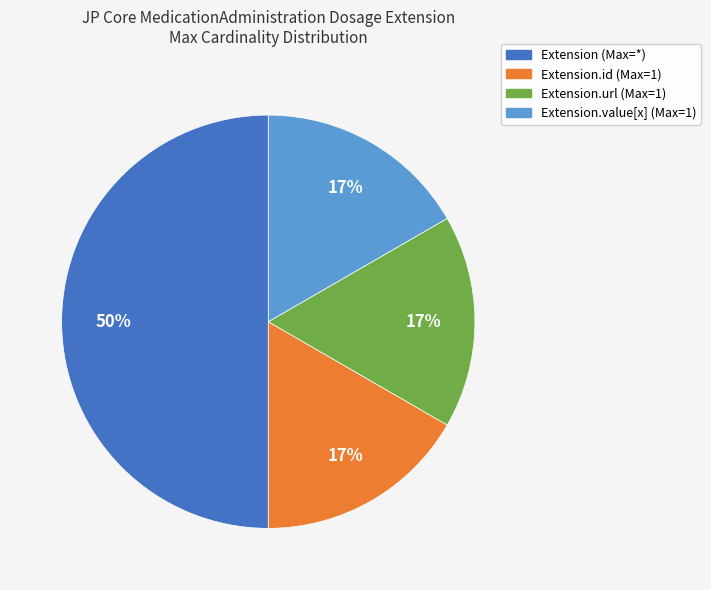

To the nearest percent, what is the average slice percentage?

25%